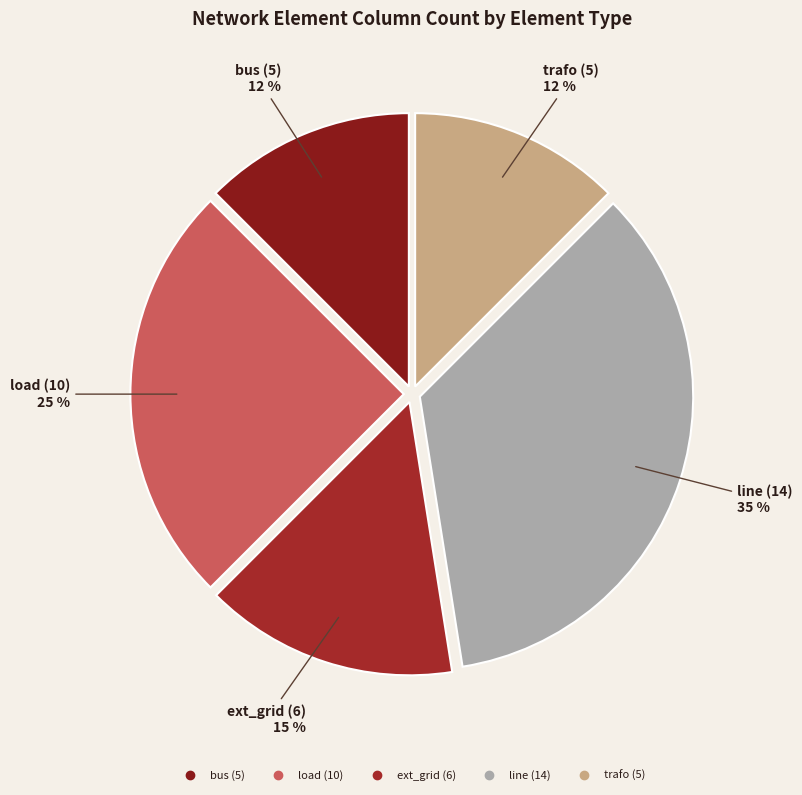

How many segments does this pie chart have?

5